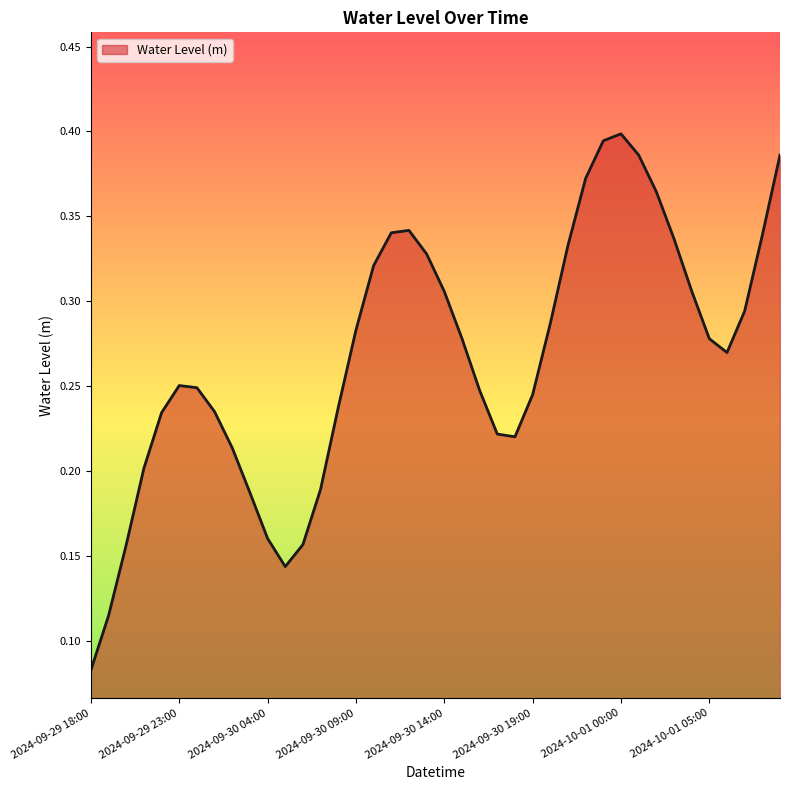

How many lines are shown in the chart?

1